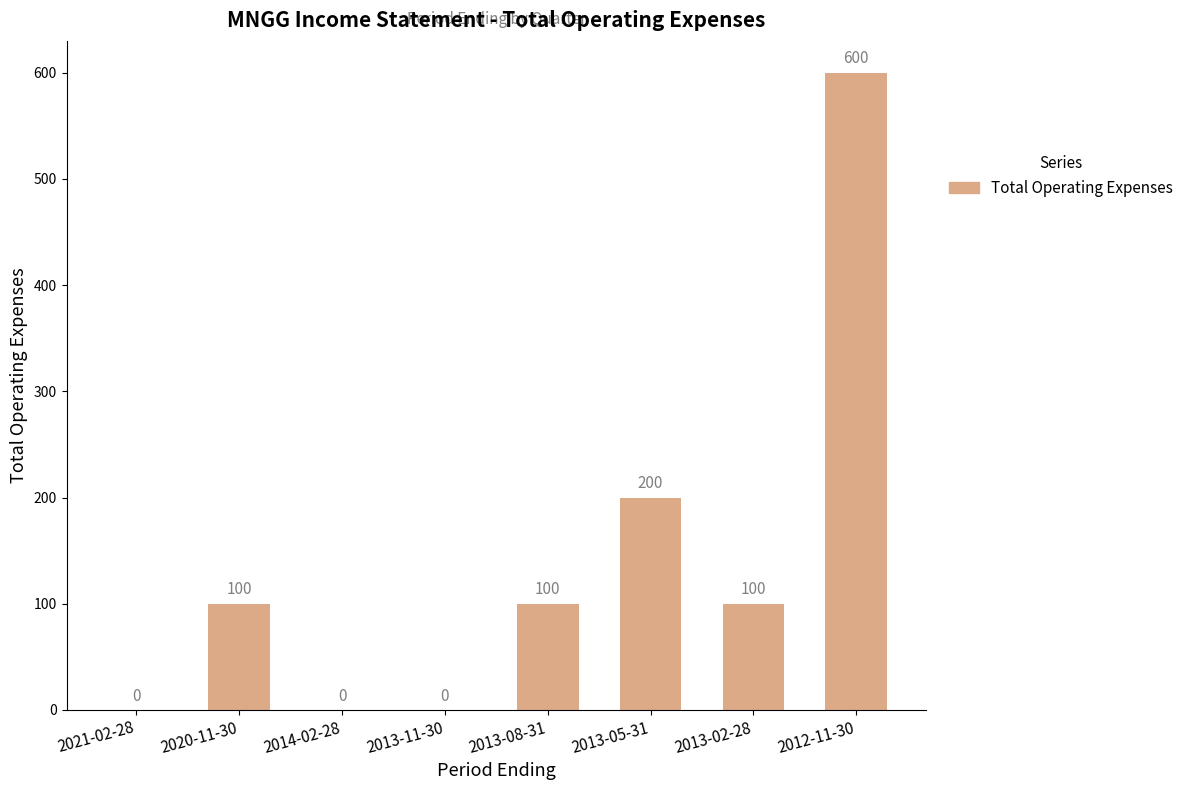

What is the sum of all values?

1100